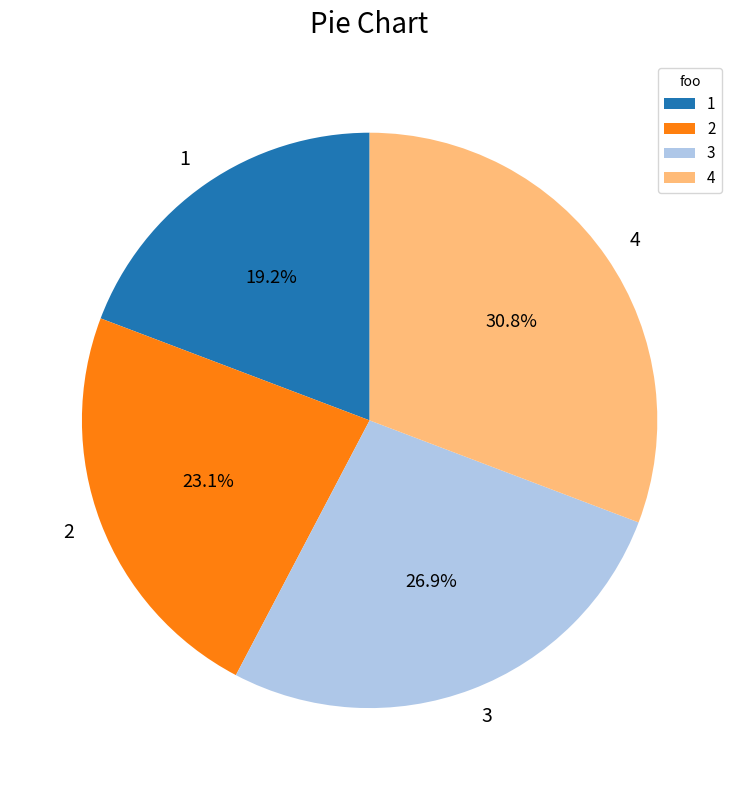

What portion of the pie excludes 3?

73.1%